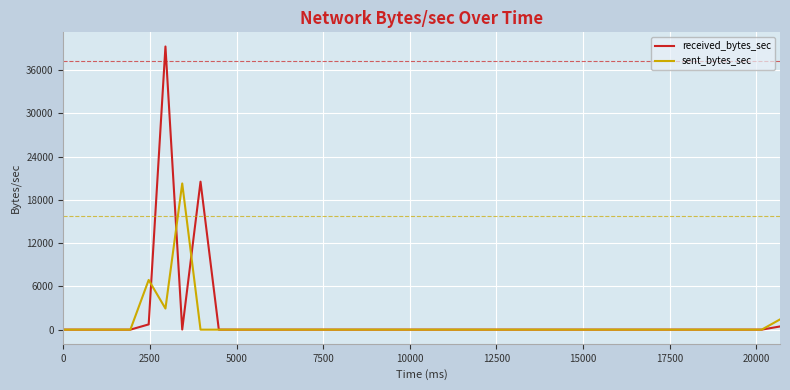

What are all the series names shown in the legend?

received_bytes_sec, sent_bytes_sec